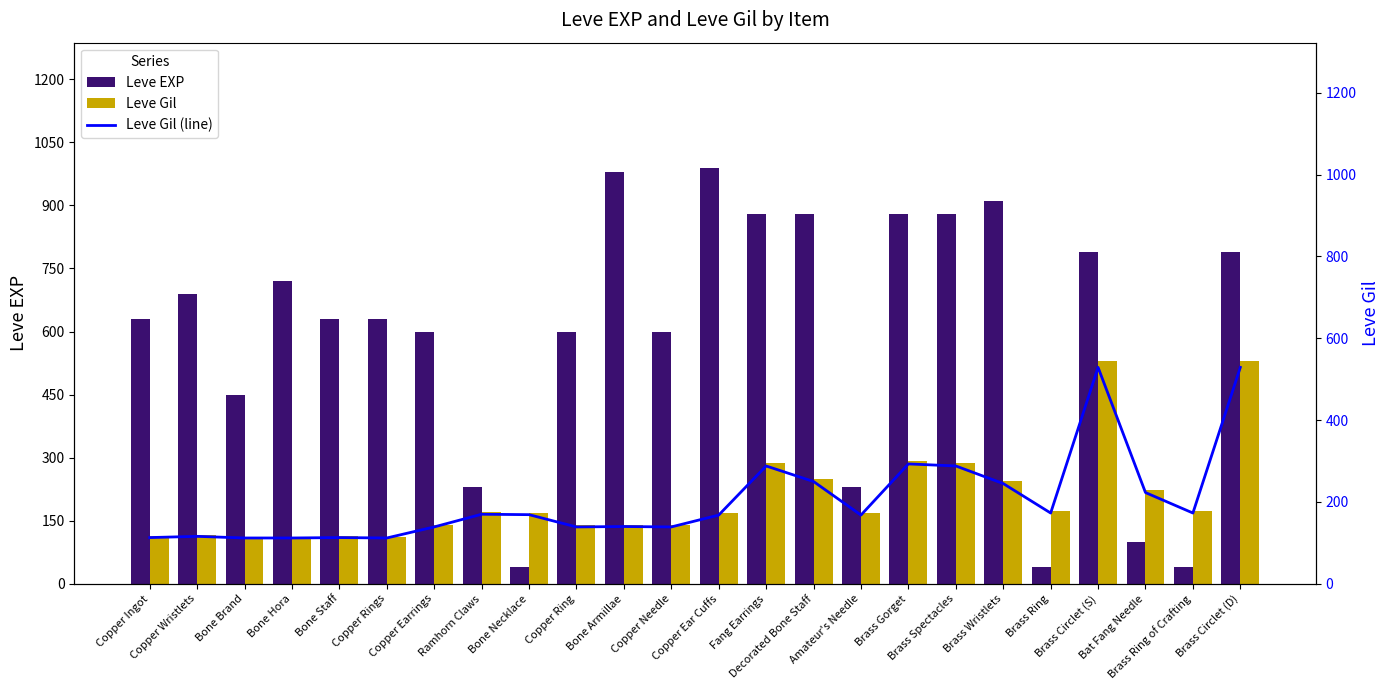

What are all the series names shown in the legend?

Leve EXP, Leve Gil, Leve Gil (line)